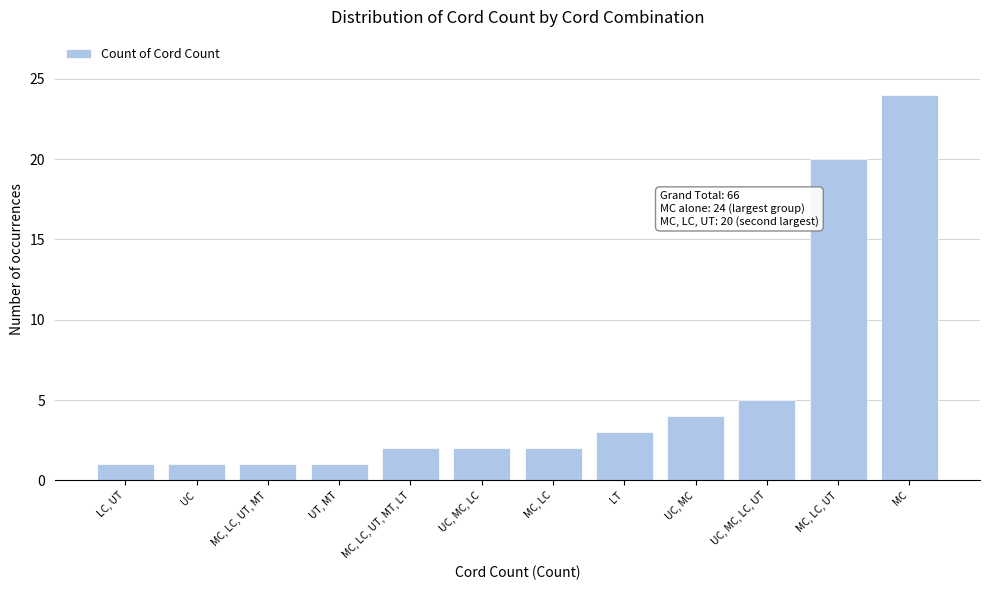

Reading right to left, extract all data points from this chart.

MC=24	MC, LC, UT=20	UC, MC, LC, UT=5	UC, MC=4	LT=3	MC, LC=2	UC, MC, LC=2	MC, LC, UT, MT, LT=2	UT, MT=1	MC, LC, UT, MT=1	UC=1	LC, UT=1